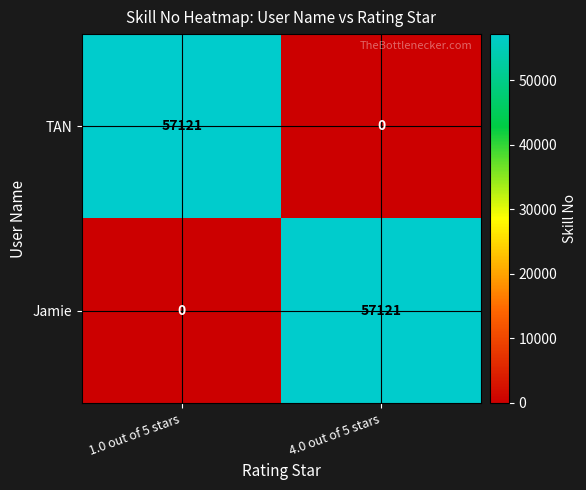

What is the total value across all series at 1.0 out of 5 stars?

57121